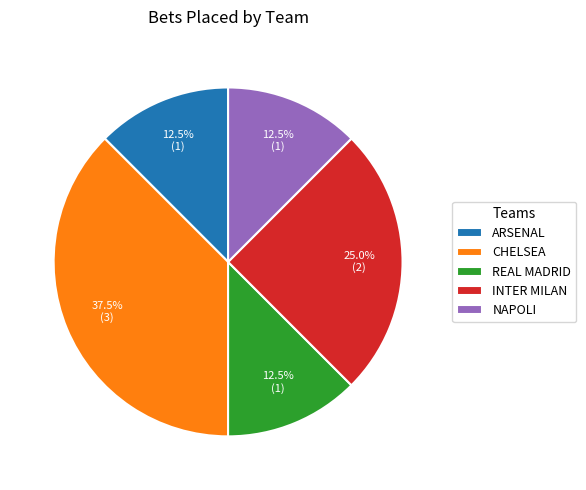

Which slice is the largest?

CHELSEA